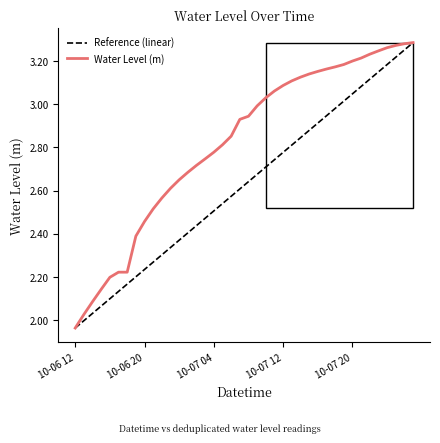

What is the difference between the values at 2023-10-06 22:00 and 2023-10-07 00:00?

0.1